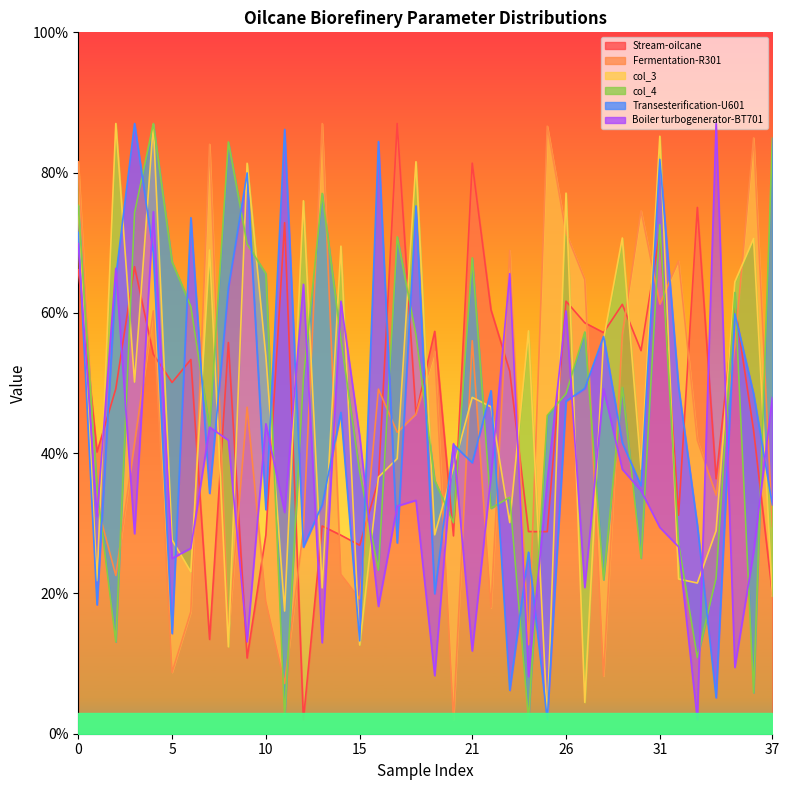

Reading left to right, list all the values displayed in this chart.

Stream-oilcane: 0.7	0.4	0.5	0.7	0.5	0.5	0.5	0.1	0.6	0.1	0.3	0.7	0.0	0.3	0.3	0.3	0.4	0.9	0.5	0.6	0.3	0.8	0.6	0.5	0.3	0.3	0.6	0.6	0.6	0.6	0.5	0.7	0.3	0.8	0.4	0.6	0.4	0.2
Fermentation-R301: 0.8	0.3	0.2	0.4	0.6	0.1	0.2	0.8	0.1	0.5	0.2	0.1	0.3	0.9	0.2	0.2	0.5	0.4	0.5	0.5	0.0	0.6	0.2	0.7	0.1	0.9	0.7	0.6	0.1	0.6	0.7	0.6	0.7	0.4	0.3	0.6	0.8	0.3
col_3: 0.8	0.2	0.9	0.5	0.9	0.3	0.2	0.7	0.1	0.8	0.5	0.2	0.8	0.2	0.7	0.1	0.4	0.4	0.8	0.3	0.4	0.5	0.5	0.3	0.6	0.0	0.8	0.0	0.6	0.7	0.4	0.9	0.2	0.2	0.3	0.6	0.7	0.2
col_4: 0.8	0.3	0.1	0.7	0.9	0.7	0.6	0.4	0.8	0.7	0.7	0.0	0.5	0.8	0.6	0.4	0.2	0.7	0.6	0.4	0.3	0.7	0.3	0.3	0.0	0.5	0.5	0.6	0.2	0.5	0.3	0.7	0.3	0.1	0.2	0.6	0.1	0.8
Transesterification-U601: 0.7	0.2	0.7	0.9	0.7	0.1	0.7	0.3	0.6	0.8	0.3	0.9	0.3	0.3	0.5	0.1	0.8	0.3	0.8	0.2	0.4	0.4	0.5	0.1	0.3	0.0	0.5	0.5	0.6	0.4	0.4	0.8	0.5	0.3	0.1	0.6	0.5	0.3
Boiler turbogenerator-BT701: 0.7	0.3	0.7	0.3	0.7	0.2	0.3	0.4	0.4	0.1	0.4	0.3	0.6	0.1	0.6	0.4	0.2	0.3	0.3	0.1	0.4	0.1	0.4	0.7	0.1	0.4	0.6	0.2	0.5	0.4	0.3	0.3	0.3	0.0	0.9	0.1	0.3	0.5